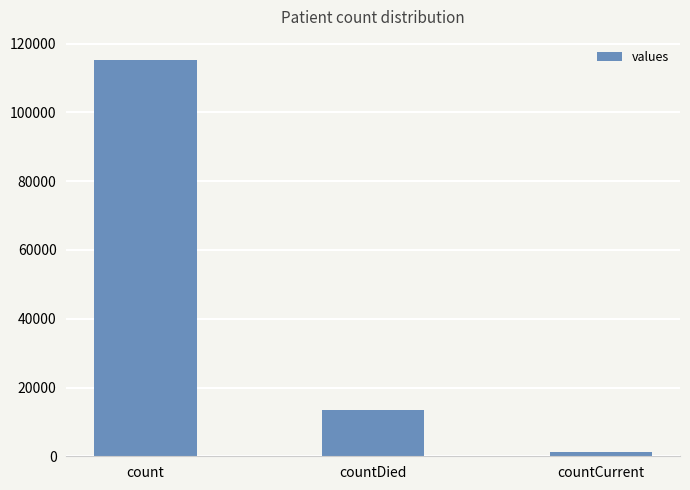

Does the chart contain stacked bars?

No